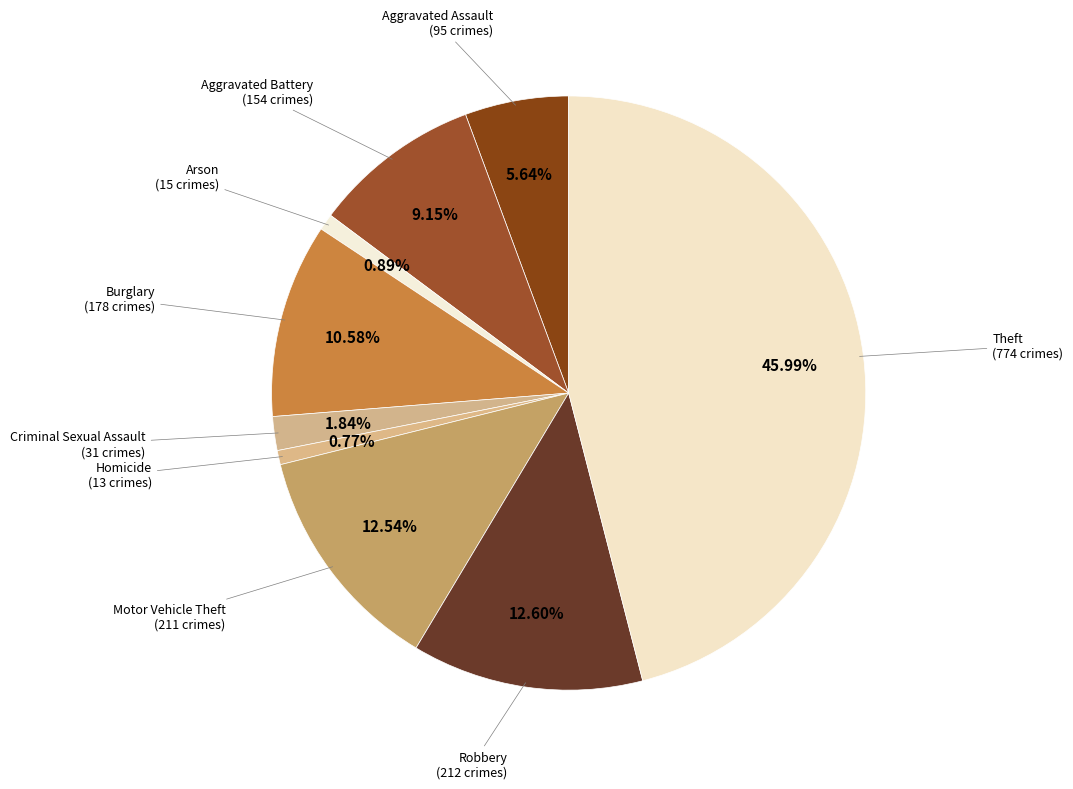

How many segments does this pie chart have?

9